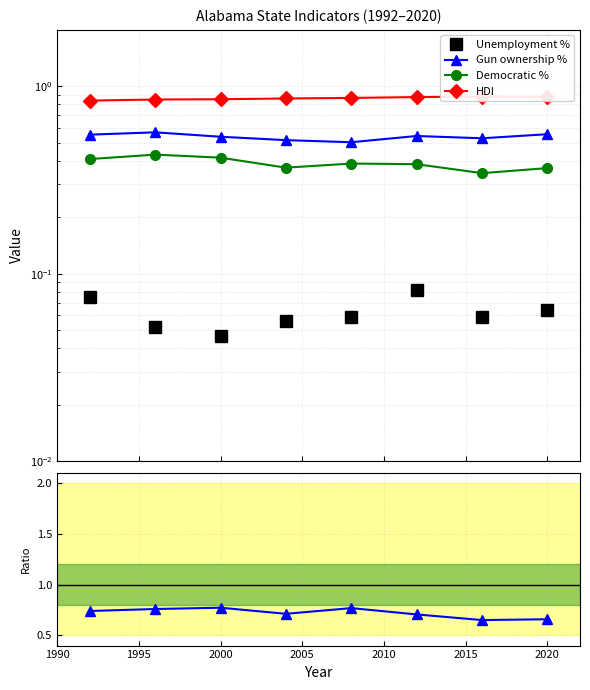

True or false: Gun ownership % has more than 2 interior local peaks.

False